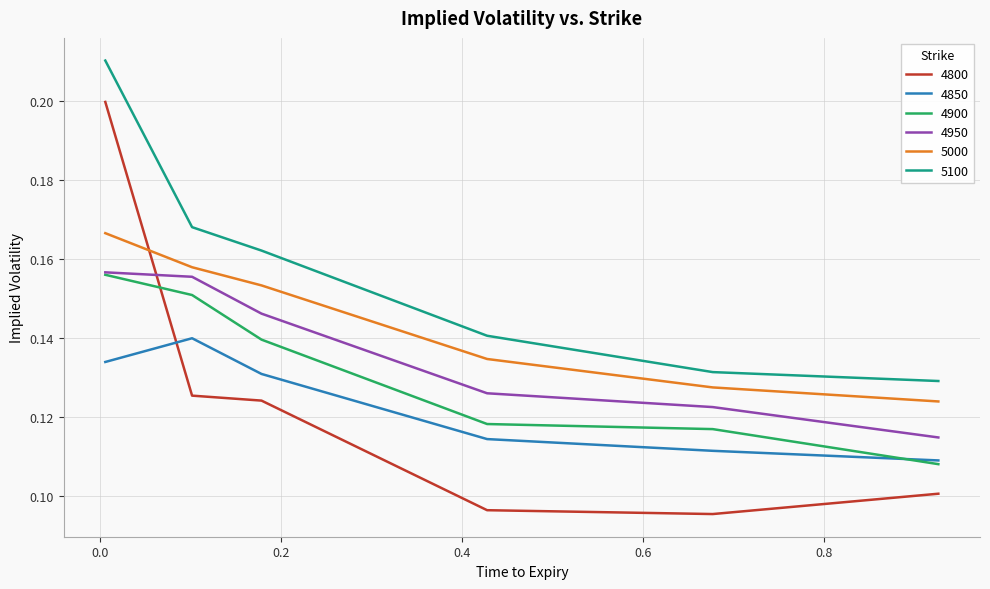

True or false: 5100 and 5000 cross at least once.

False